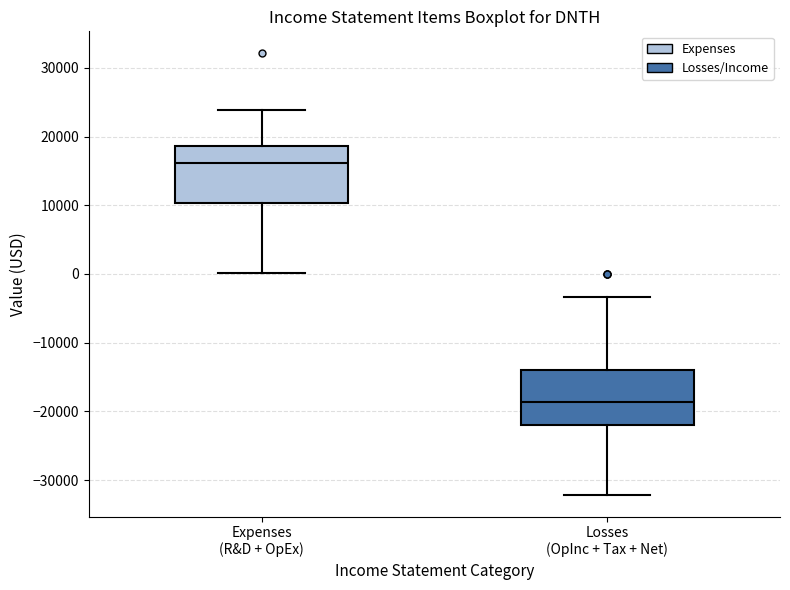

Which box's median line is the highest?

Expenses (R&D + OpEx)